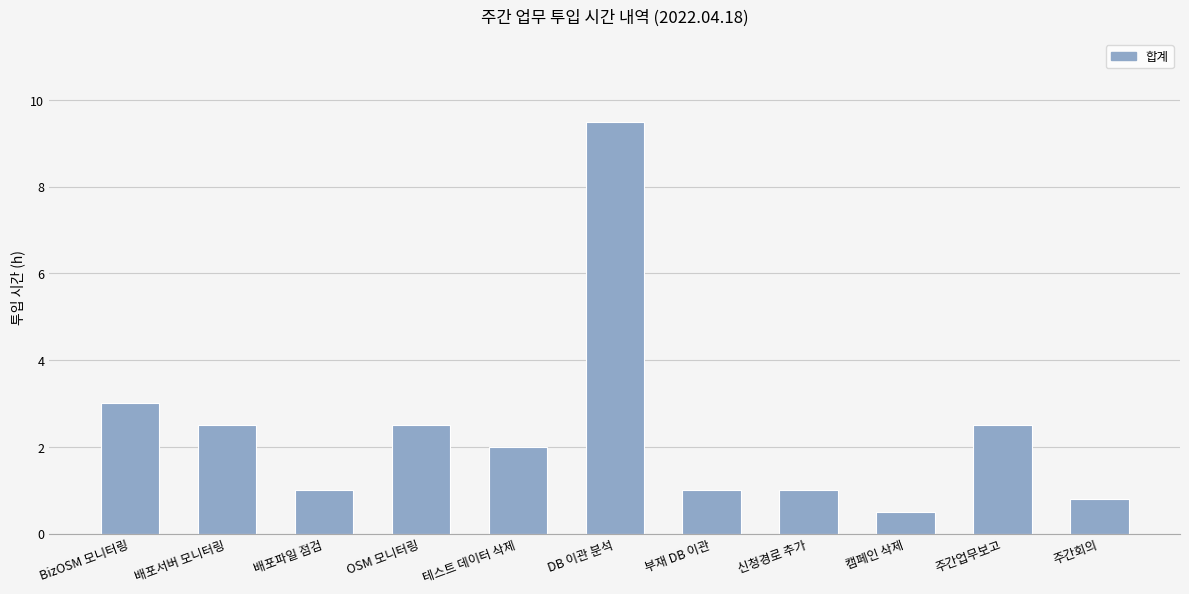

What is the value of the 4th bar from the left?

2.5